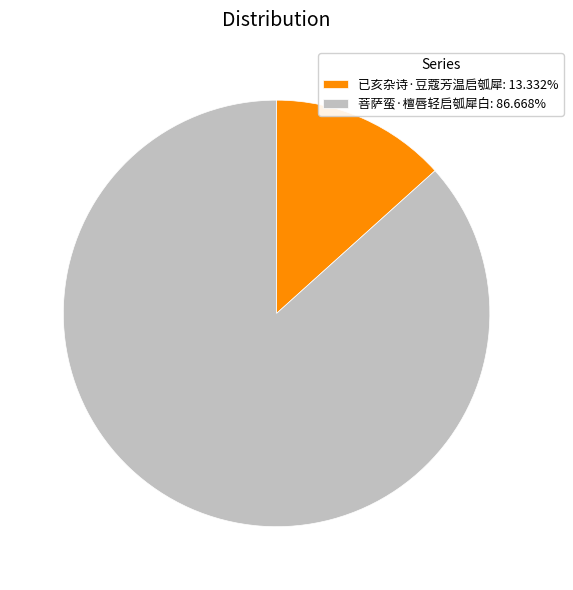

The 已亥杂诗·豆蔻芳温启瓠犀 slice represents 13% of the pie. True or false?

True